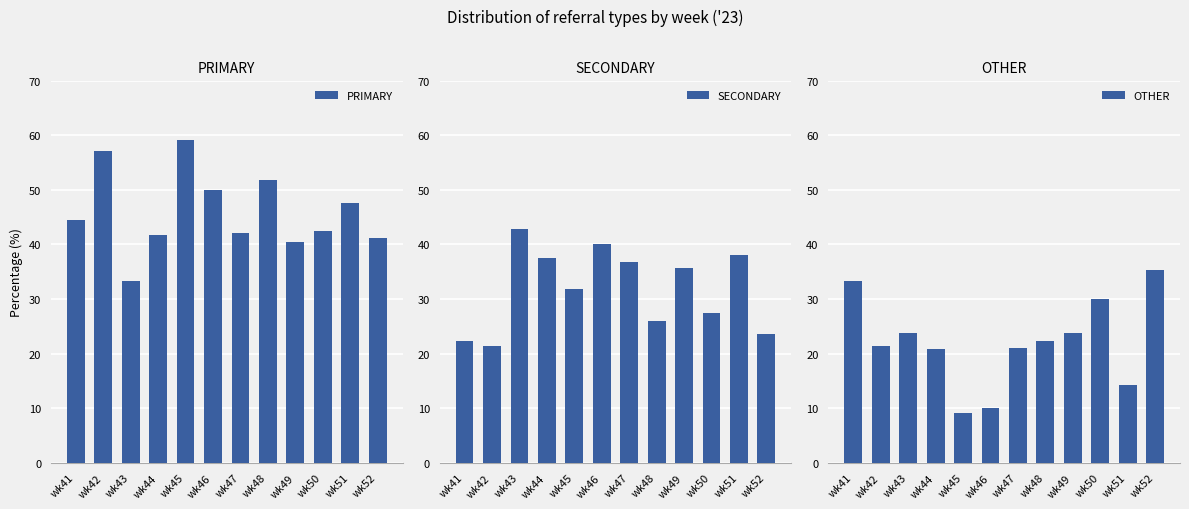

Reading left to right, list all the values displayed in this chart.

PRIMARY: wk41=44.4	wk42=57.1	wk43=33.3	wk44=41.7	wk45=59.1	wk46=50.0	wk47=42.1	wk48=51.9	wk49=40.5	wk50=42.5	wk51=47.6	wk52=41.2
SECONDARY: wk41=22.2	wk42=21.4	wk43=42.9	wk44=37.5	wk45=31.8	wk46=40.0	wk47=36.8	wk48=25.9	wk49=35.7	wk50=27.5	wk51=38.1	wk52=23.5
OTHER: wk41=33.3	wk42=21.4	wk43=23.8	wk44=20.8	wk45=9.1	wk46=10.0	wk47=21.1	wk48=22.2	wk49=23.8	wk50=30.0	wk51=14.3	wk52=35.3